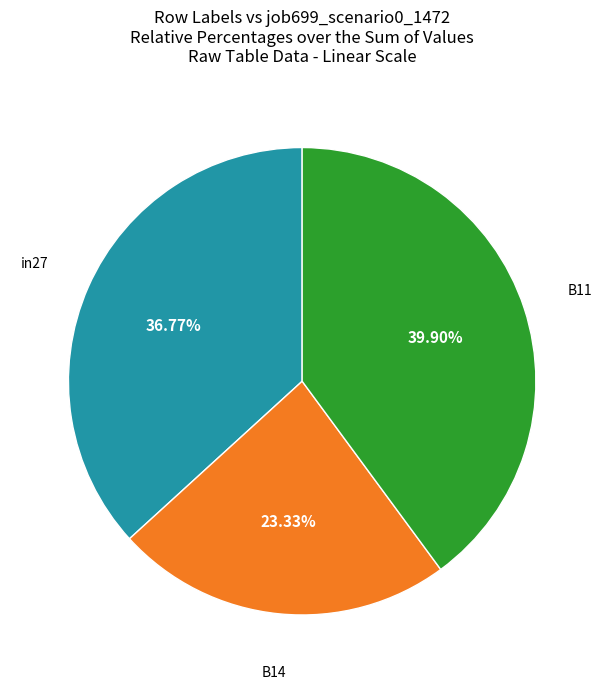

Is there a majority slice in this chart?

No